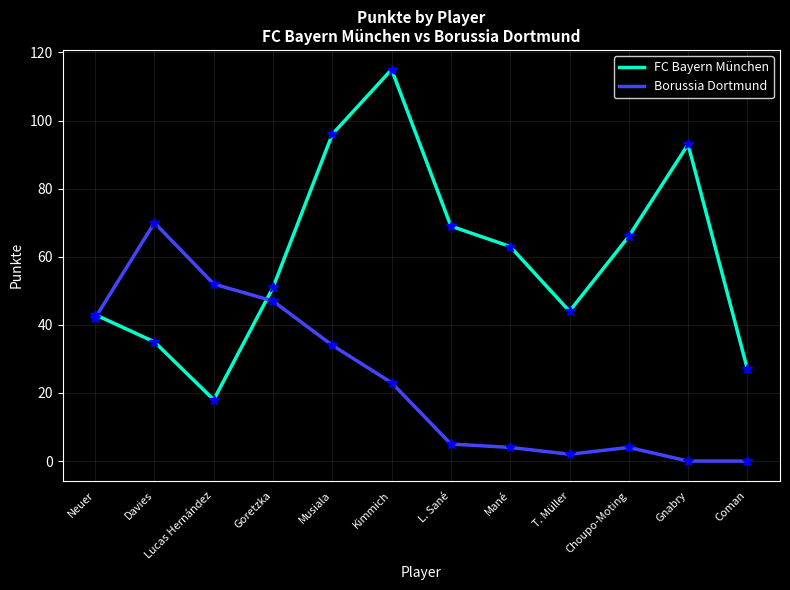

What are all the series names shown in the legend?

FC Bayern München, Borussia Dortmund